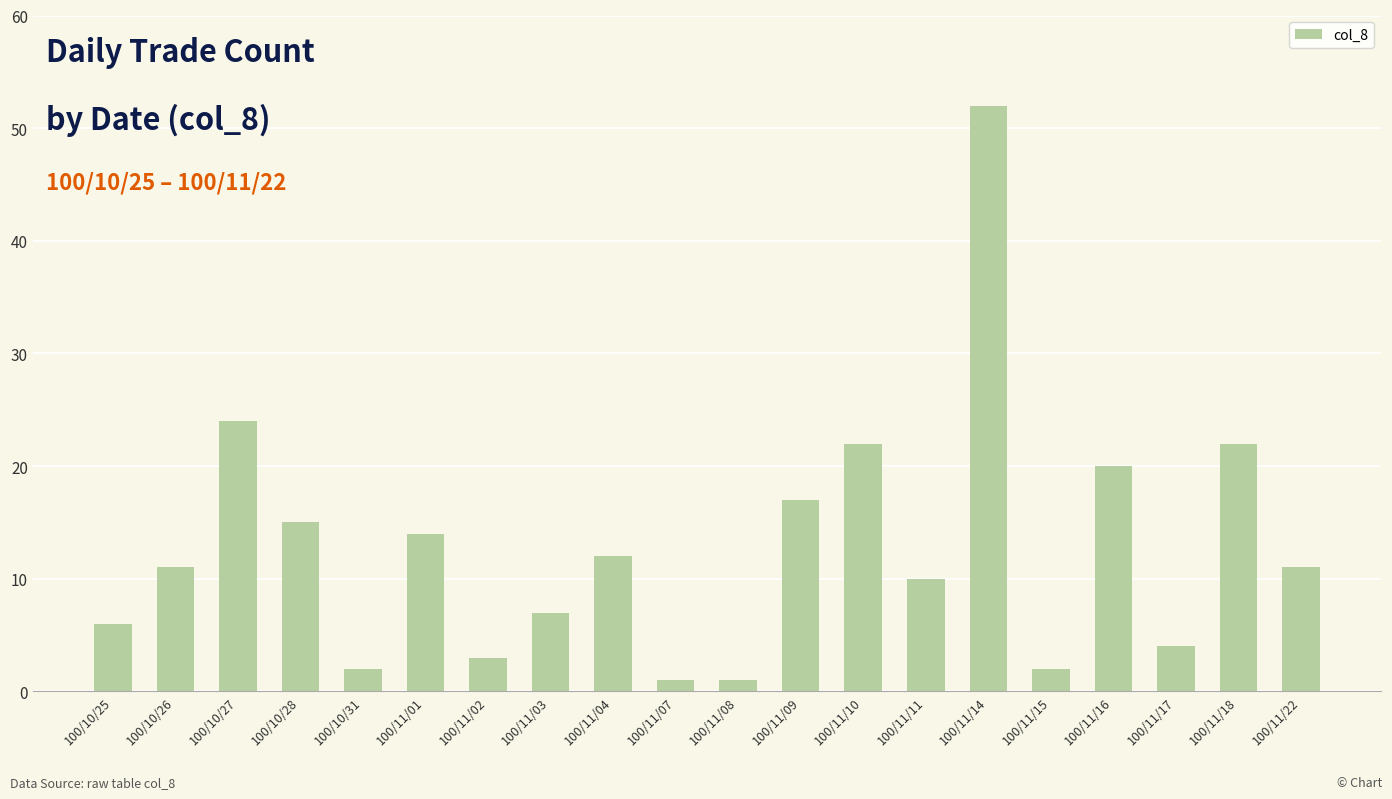

What is the ratio of the value at 100/11/15 to the value at 100/11/02?

0.7